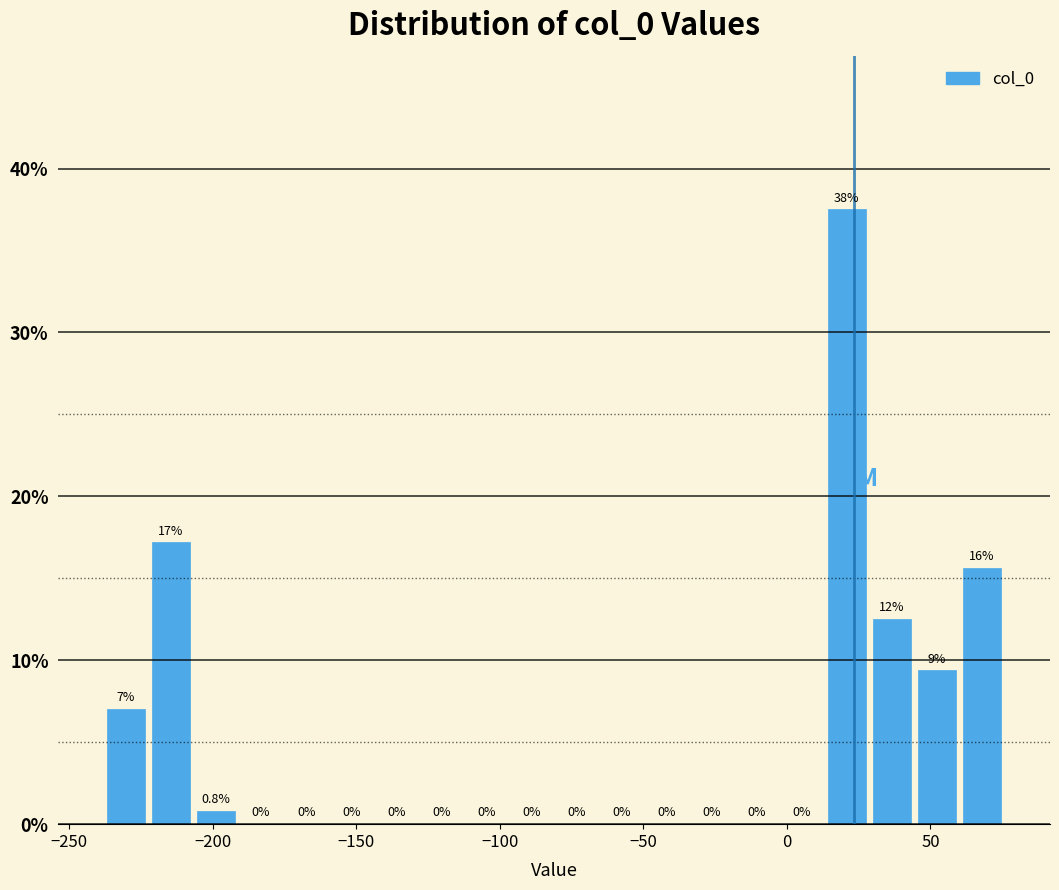

Around what value on the x-axis is the tallest bar? Give the approximate position of its centre, as read against the axis.

20